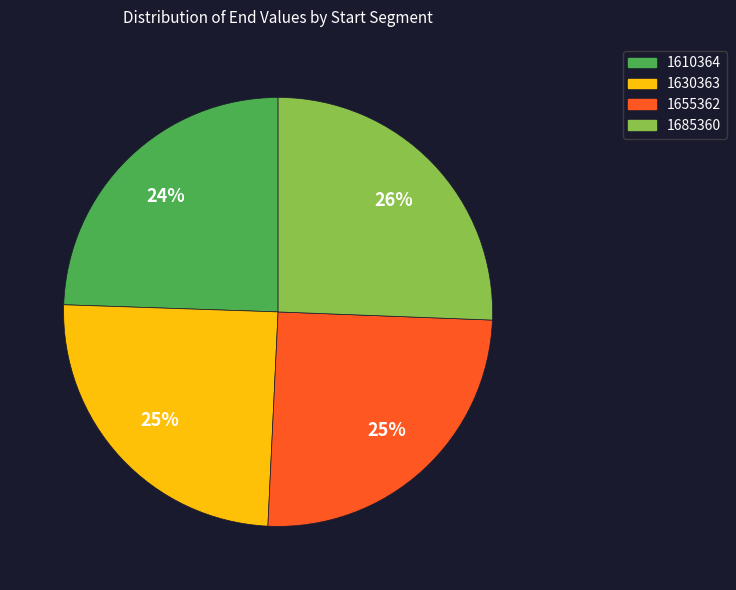

Is there a majority slice in this chart?

No